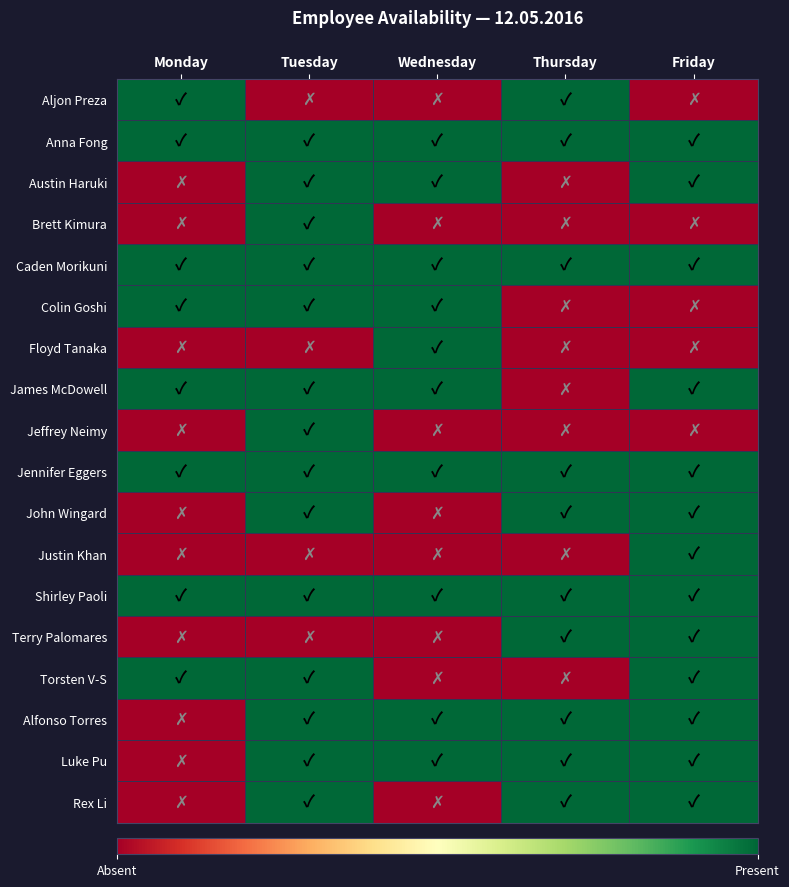

How many positive values does the Justin Khan series have?

1